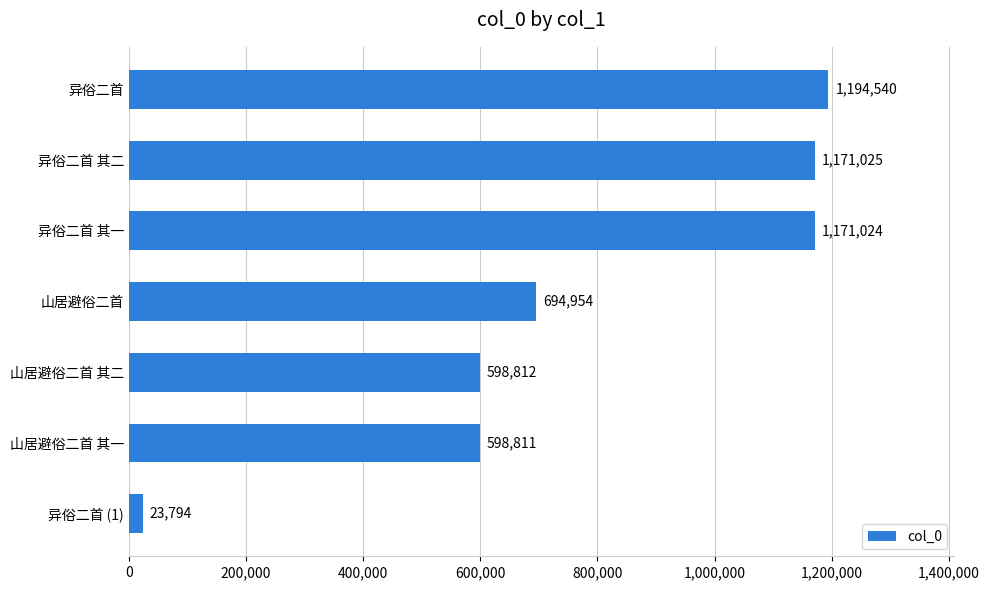

True or false: the data shows 1030958 at 山居避俗二首.

False